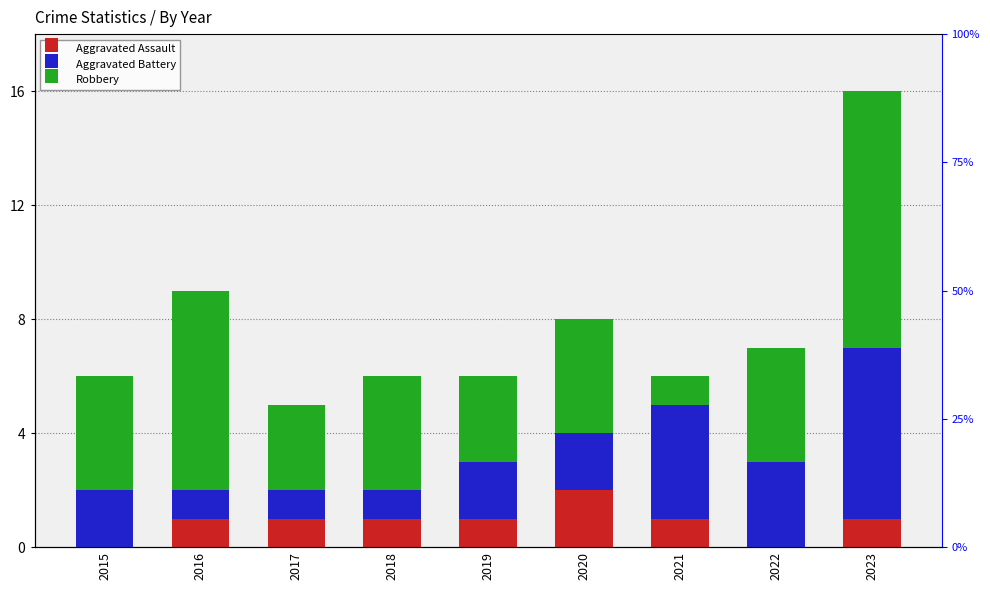

What is the maximum value shown in the chart?

9